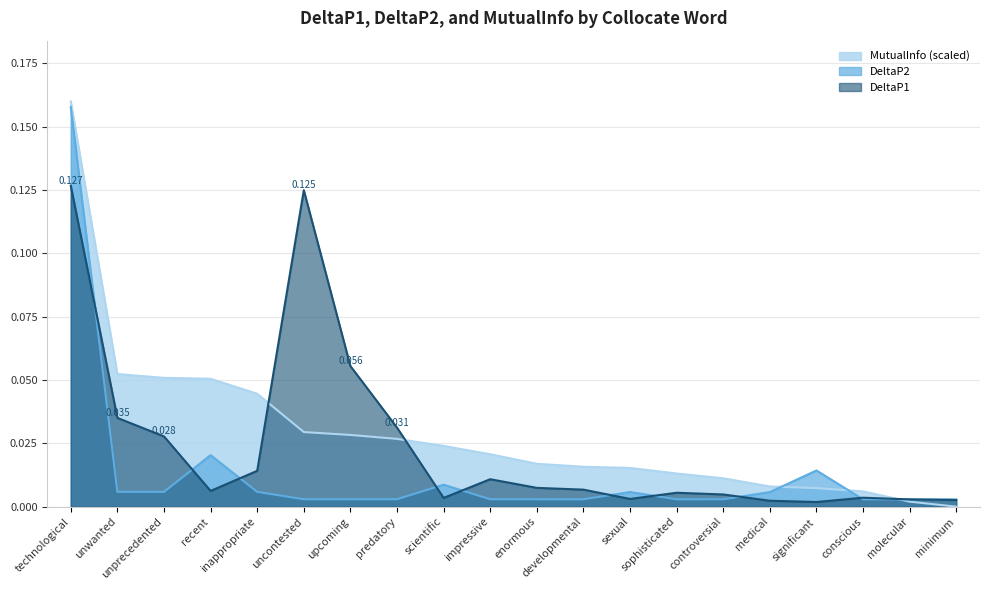

How many series are shown in this chart?

3